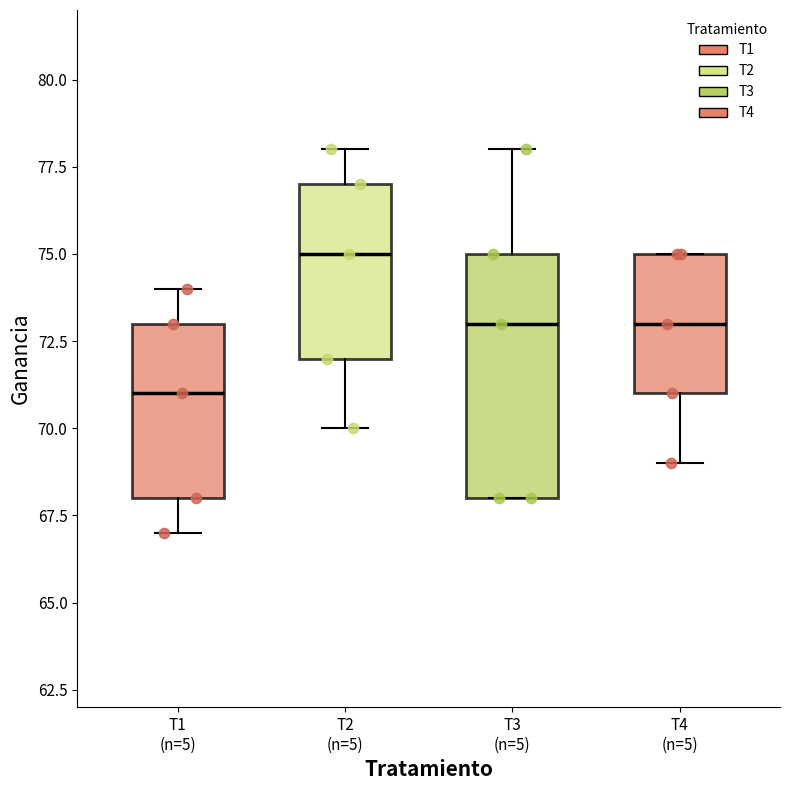

Which box is the tallest, from its lower edge to its upper edge?

T3 (n=5)